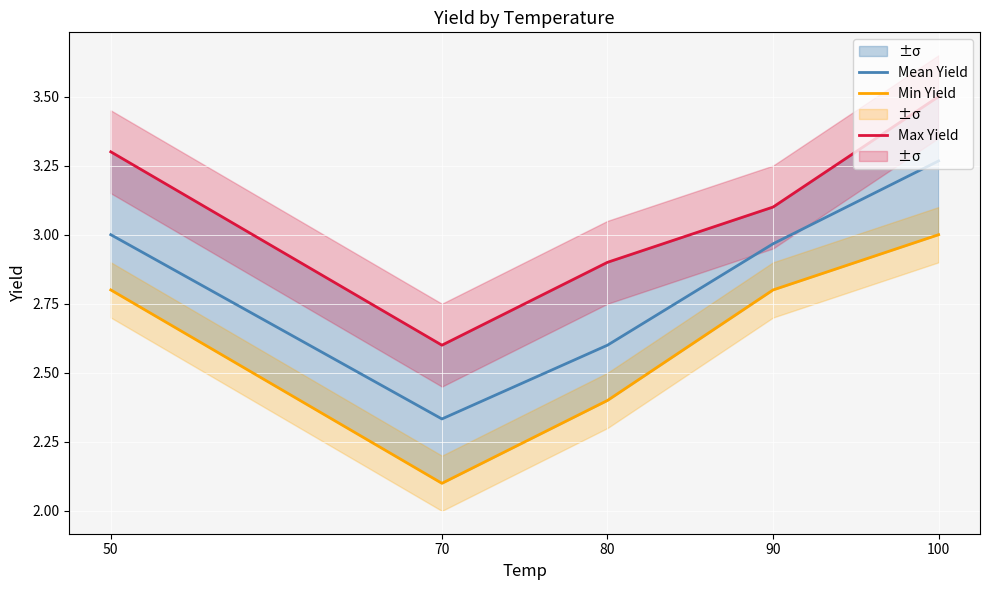

At which label does Min Yield reach its minimum?

70